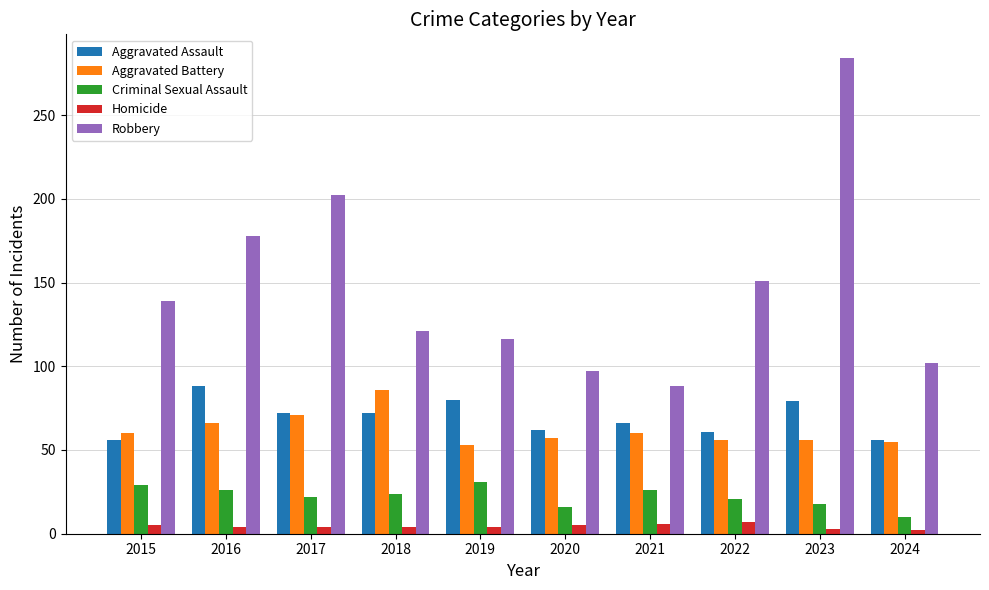

What are all the series names shown in the legend?

Aggravated Assault, Aggravated Battery, Criminal Sexual Assault, Homicide, Robbery